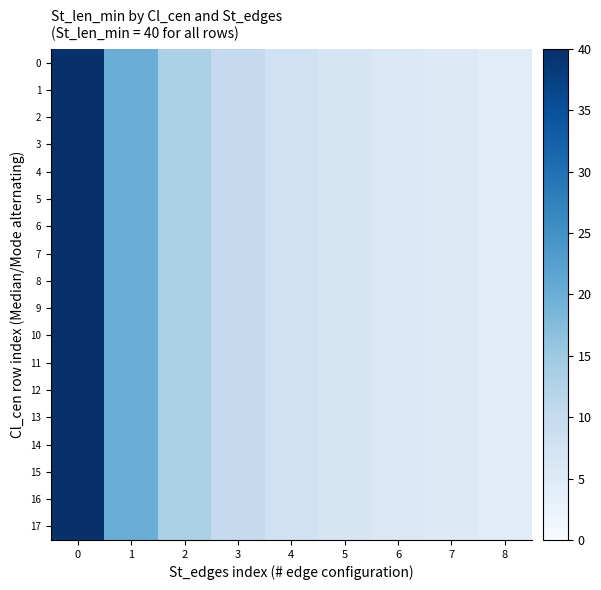

How many data points does each series have?

9